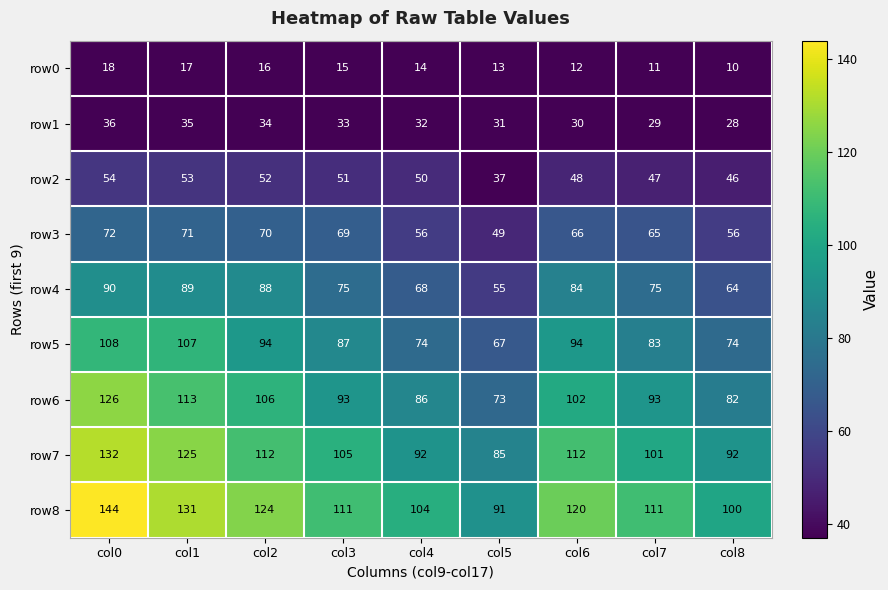

List the series in order of their peak value, lowest first.

row0, row1, row2, row3, row4, row5, row6, row7, row8